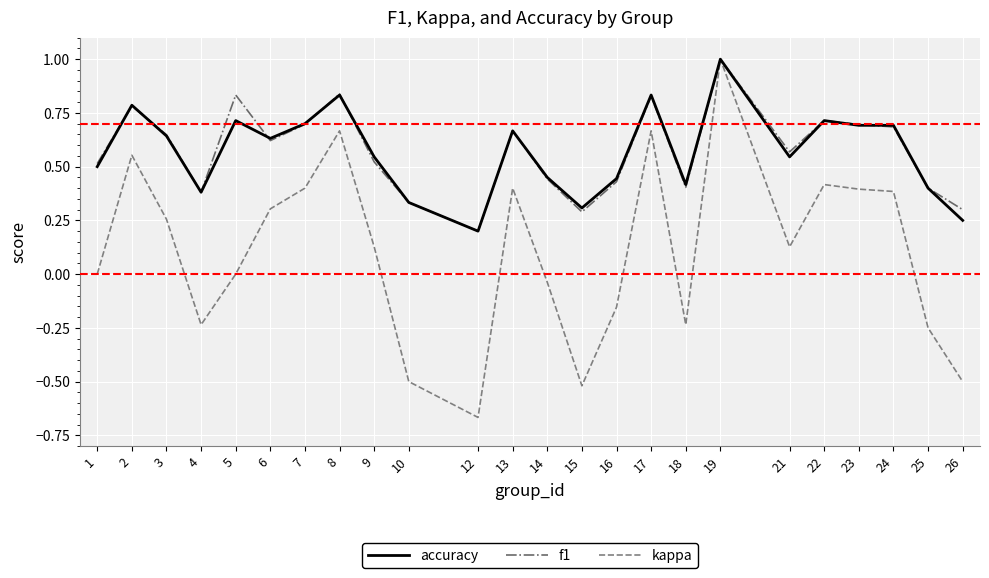

At which category does accuracy reach its first local valley?

4